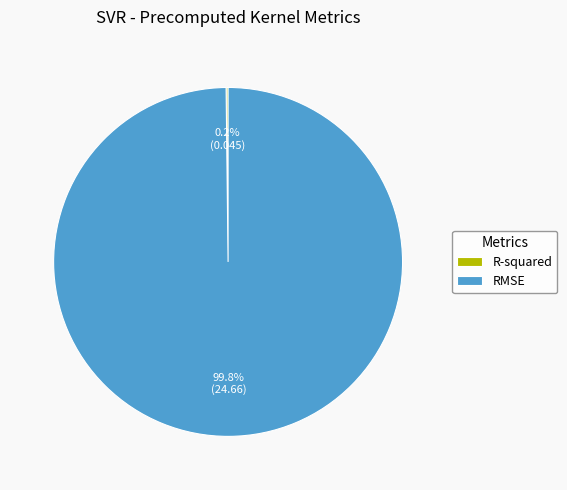

How much of the chart is everything except RMSE?

0.2%